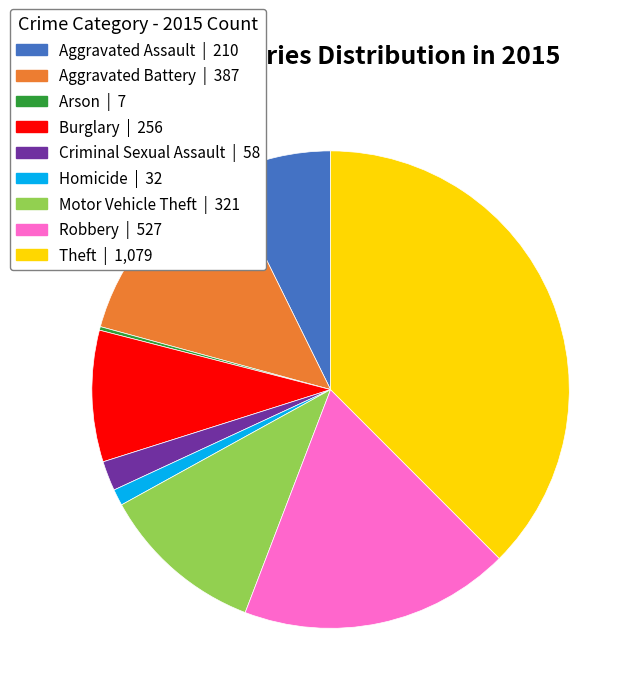

Which category has the biggest portion of the pie?

Theft